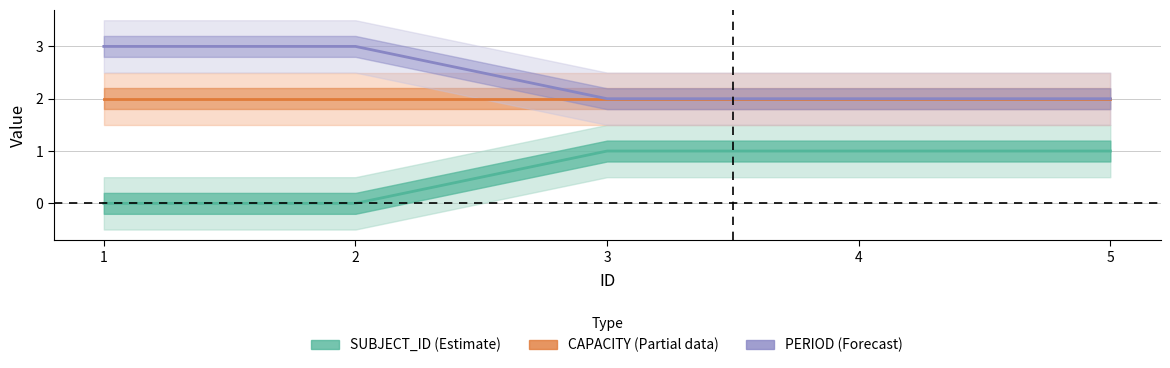

Which category has the highest value across all series?

1